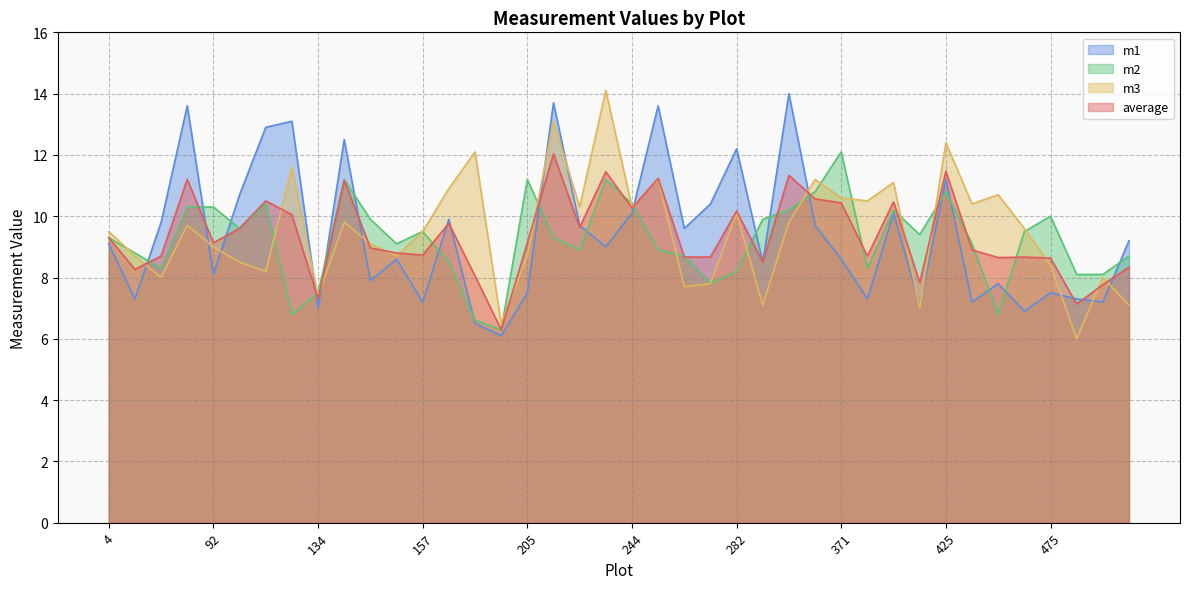

At which category does the chart reach its peak across all series?

241